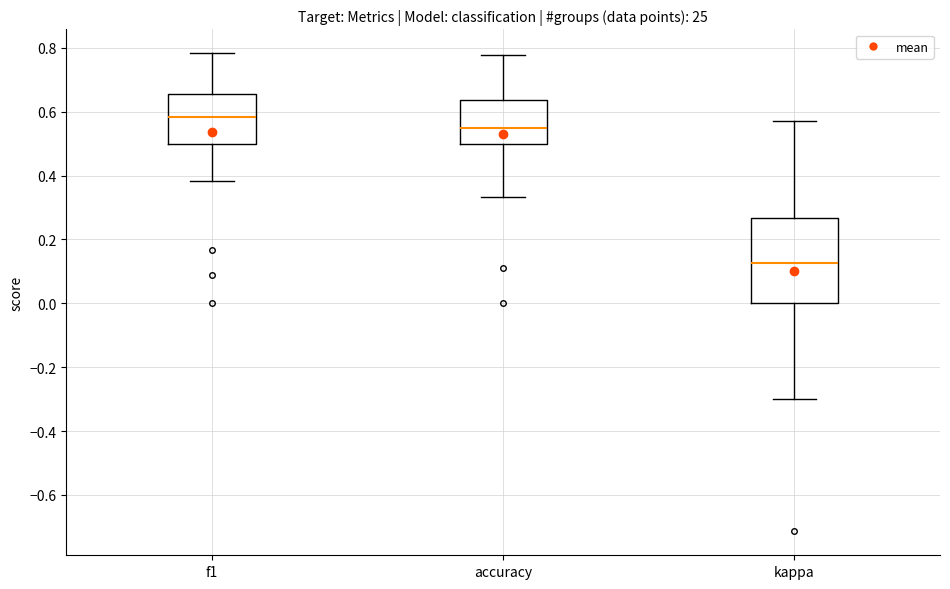

Comparing the boxes themselves (not the whiskers), which one is the tallest?

kappa